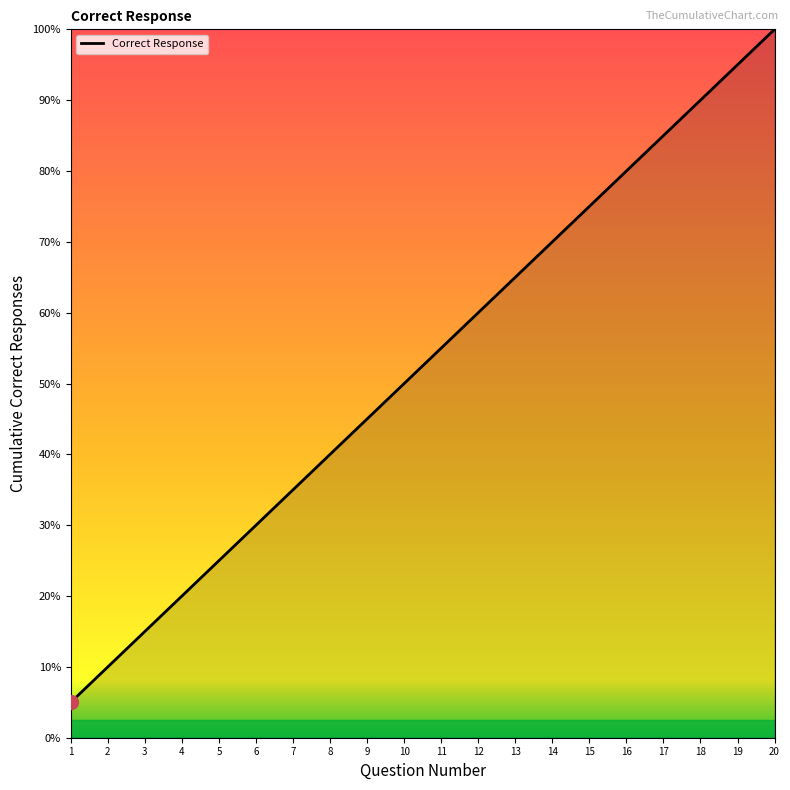

Does the chart have visible grid lines?

No